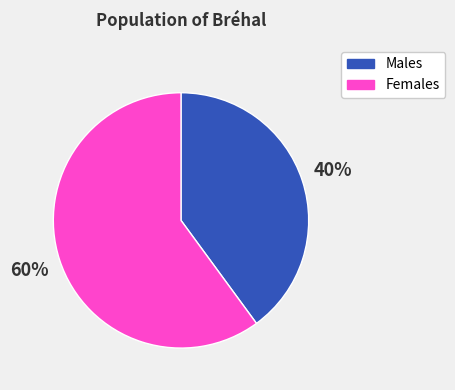

How many segments does this pie chart have?

2